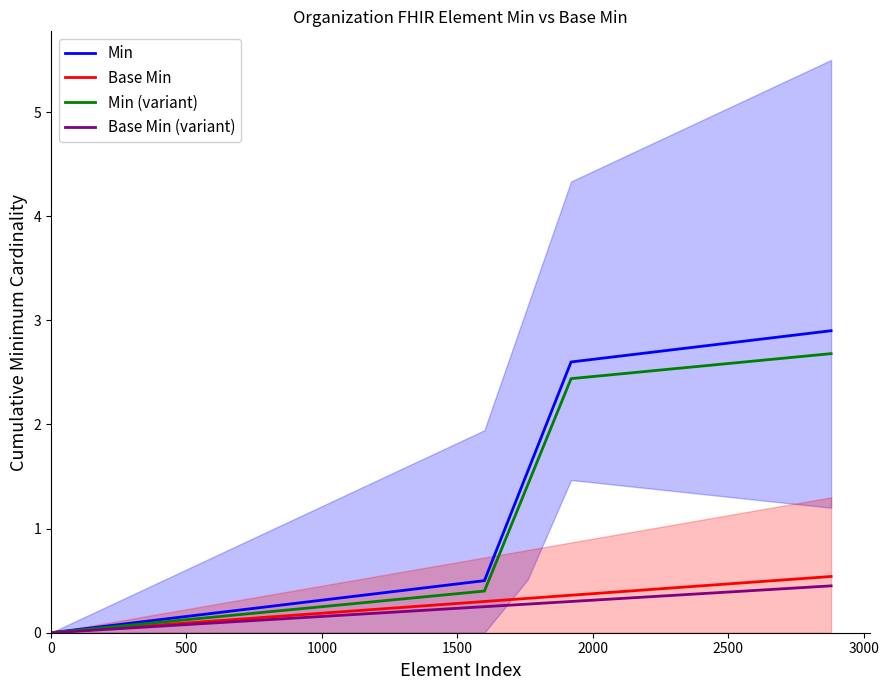

How many lines are shown in the chart?

4